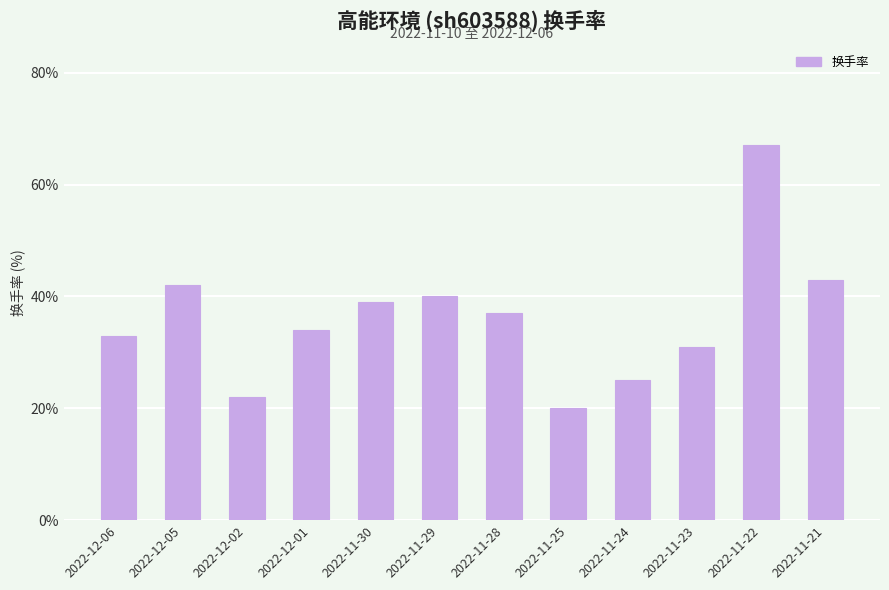

Which label corresponds to the smallest value in the chart?

2022-11-25